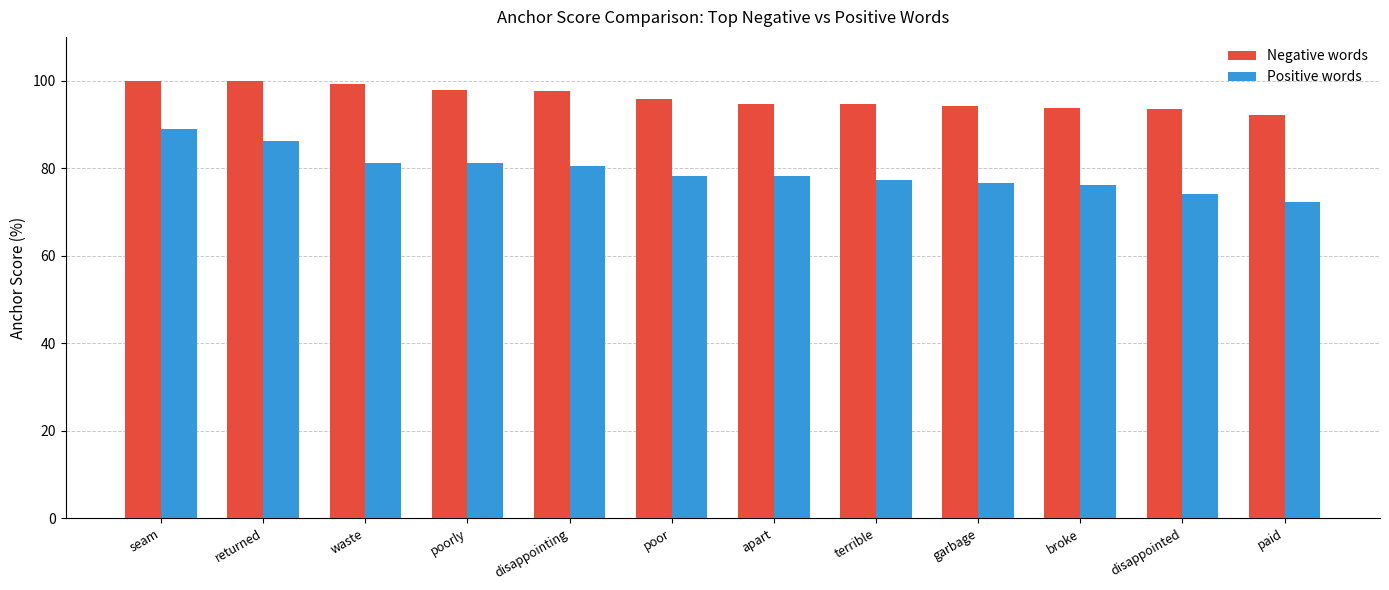

How many categories are shown in the chart?

12